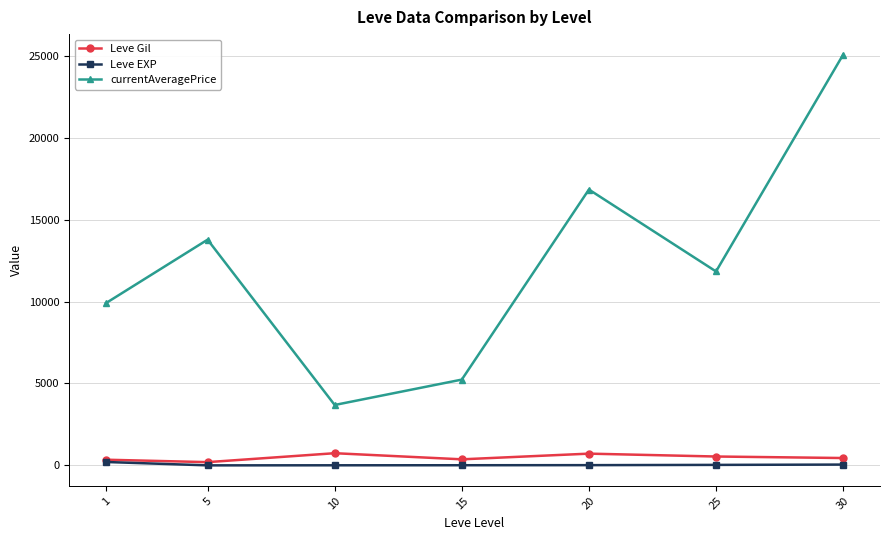

The Leve Gil series shows 746.7 at 10. True or false?

True